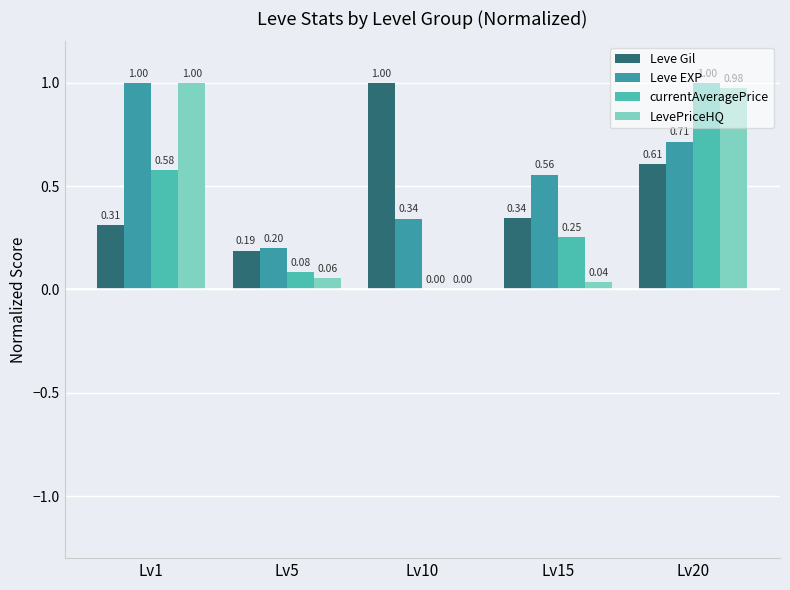

Reading right to left, list all the values displayed in this chart.

Leve Gil: 0.6	0.3	1.0	0.2	0.3
Leve EXP: 0.7	0.6	0.3	0.2	1.0
currentAveragePrice: 1.0	0.3	0.0	0.1	0.6
LevePriceHQ: 1.0	0.0	0.0	0.1	1.0